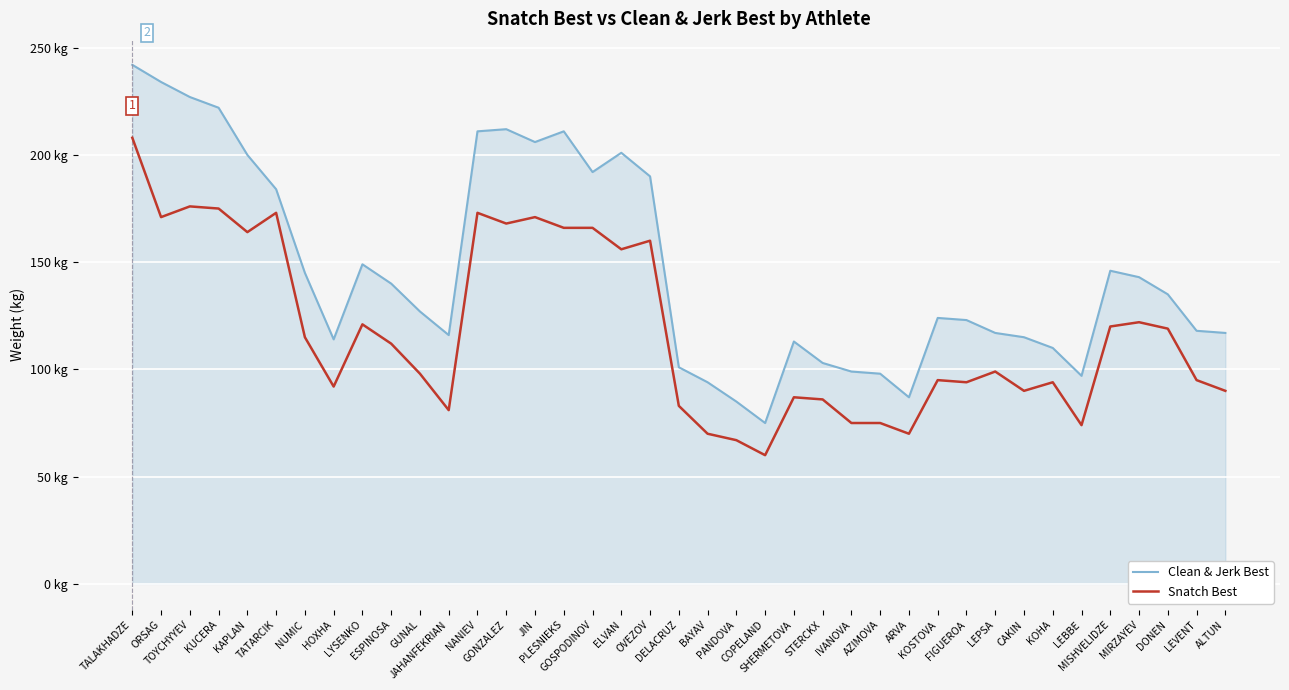

What is the label of the 33rd point from the right?

NUMIC